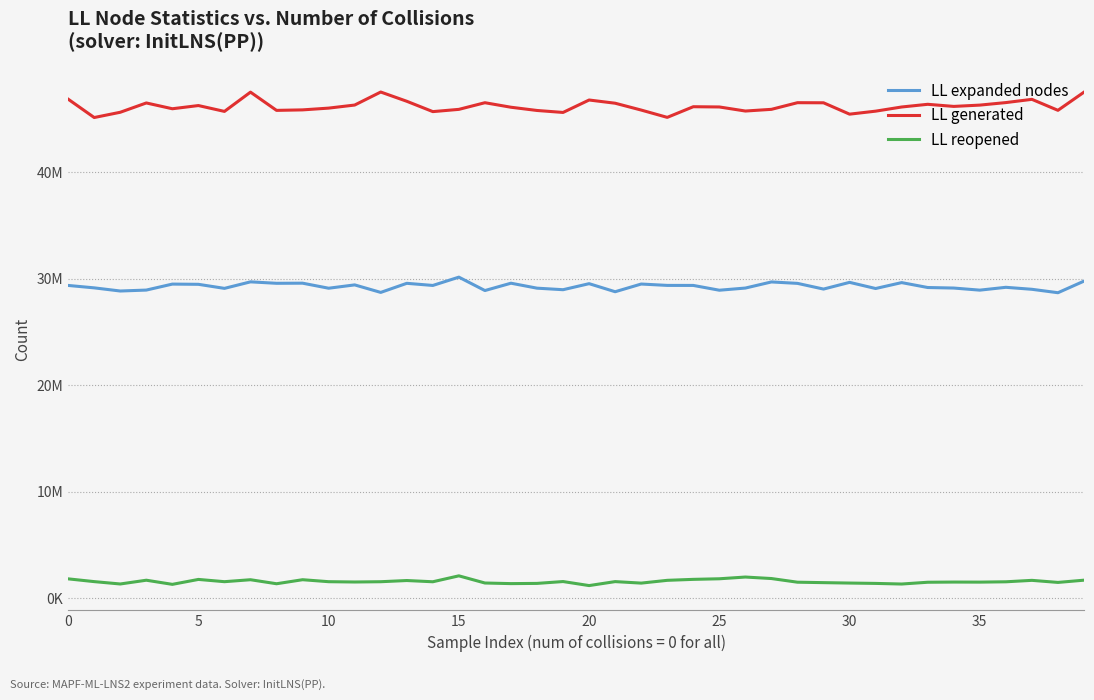

What is the sum of all LL reopened values?

62630285